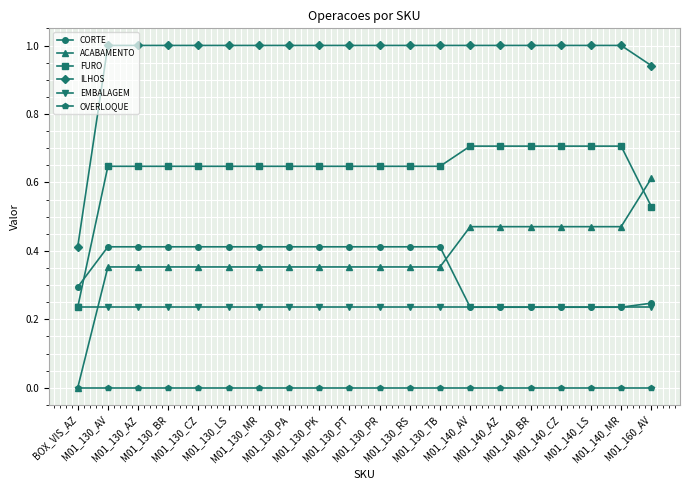

What is the approximate value of FURO at M01_140_AZ?

0.7